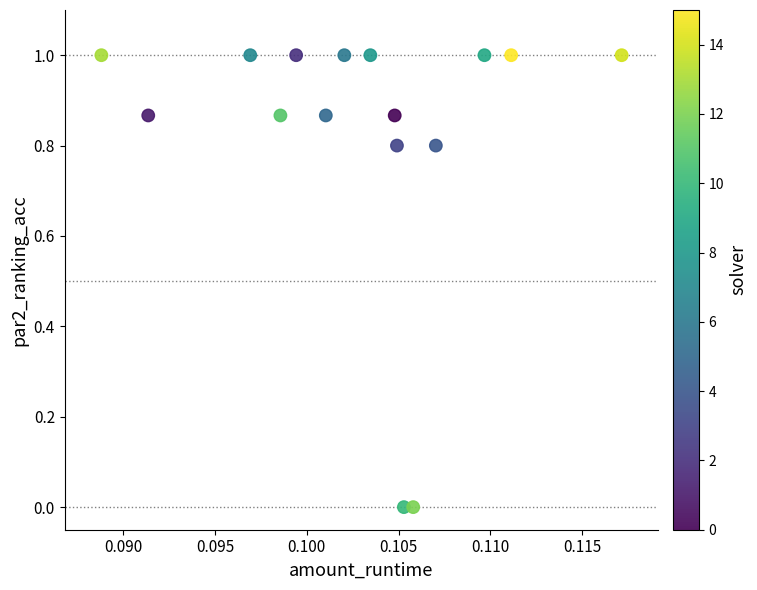

What is the range of Y values (max minus min)?

1.0